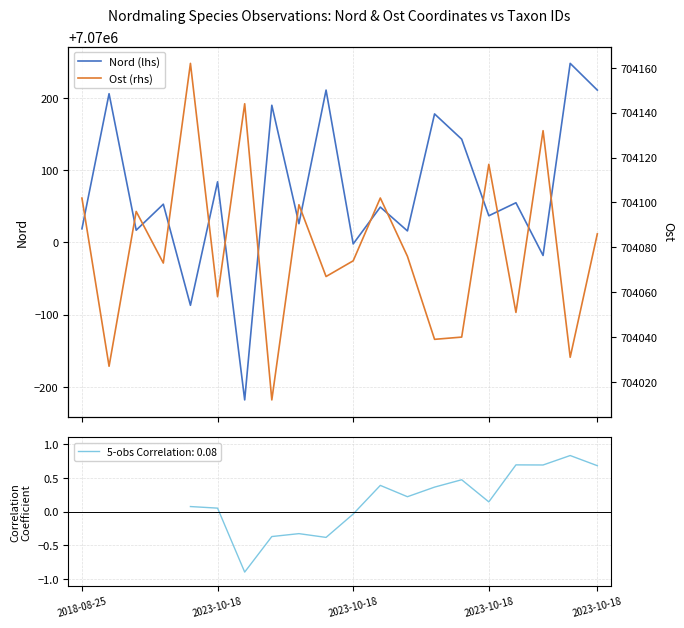

What is the difference between the maximum and second lowest values in the Ost (rhs) series?

135.0